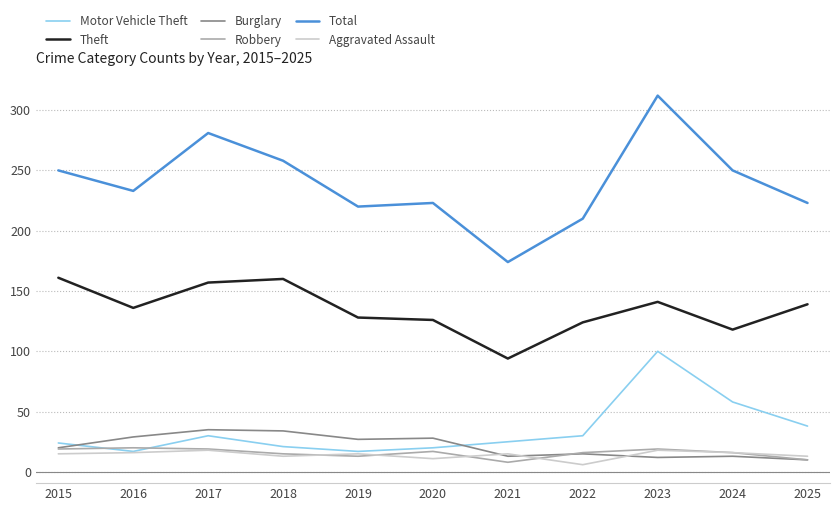

What is the minimum value shown in the chart?

6